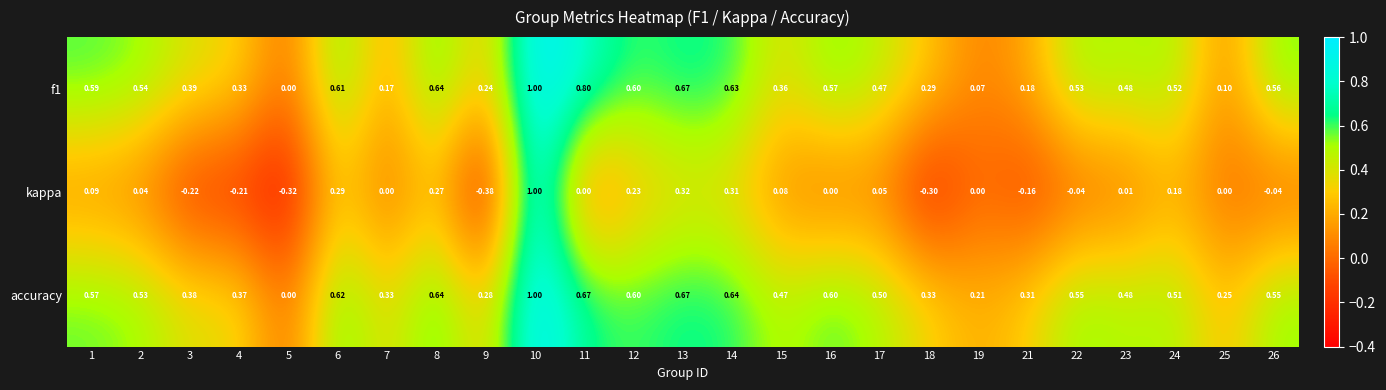

Which series has the widest spread of values?

kappa